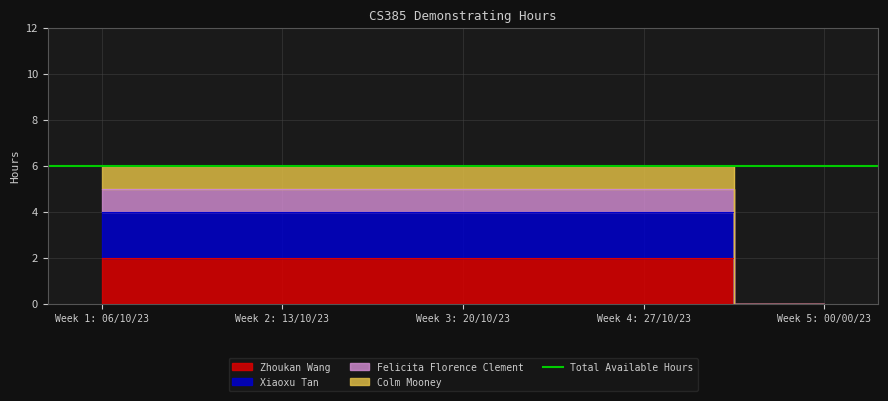

At how many categories does at least one series exceed 1?

4